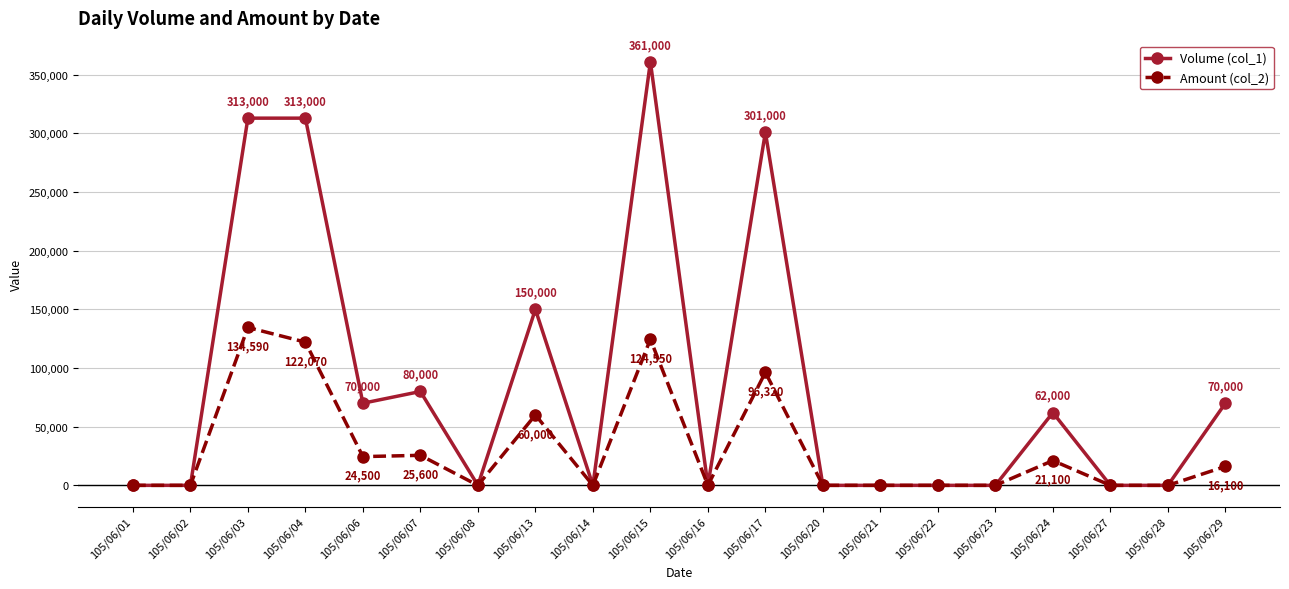

The value of Volume (col_1) at 105/06/15 is 224408. True or false?

False